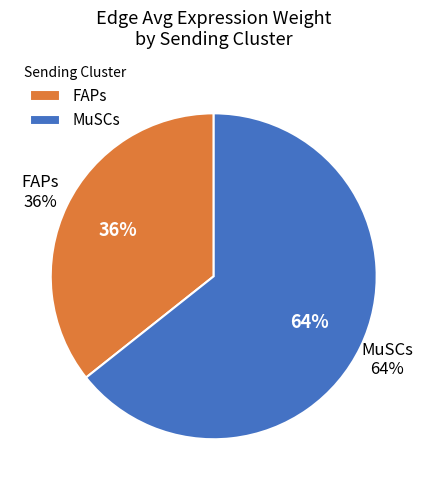

Which slice is the smallest?

FAPs